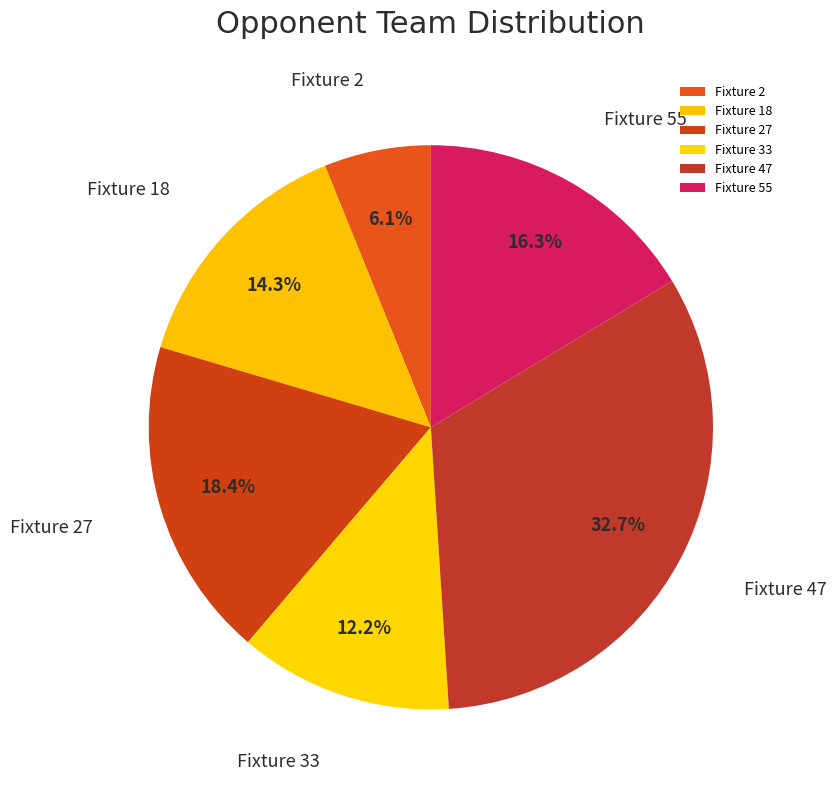

Between Fixture 27 and Fixture 55, which is larger?

Fixture 27